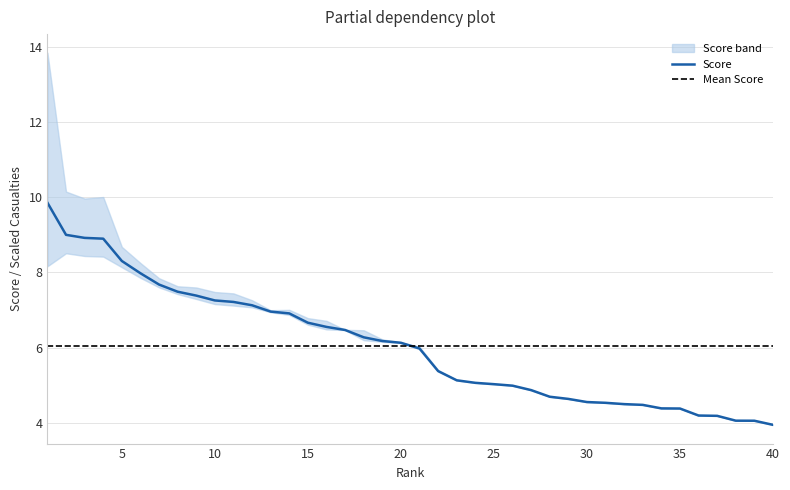

How many lines are shown in the chart?

3